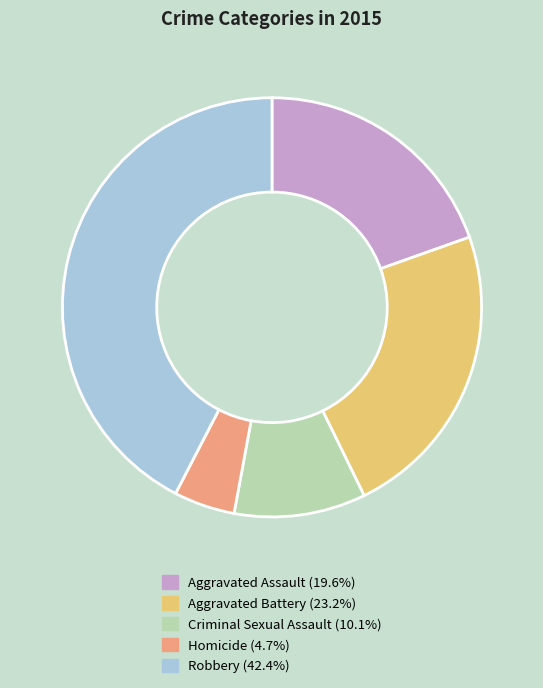

How many segments does this pie chart have?

5